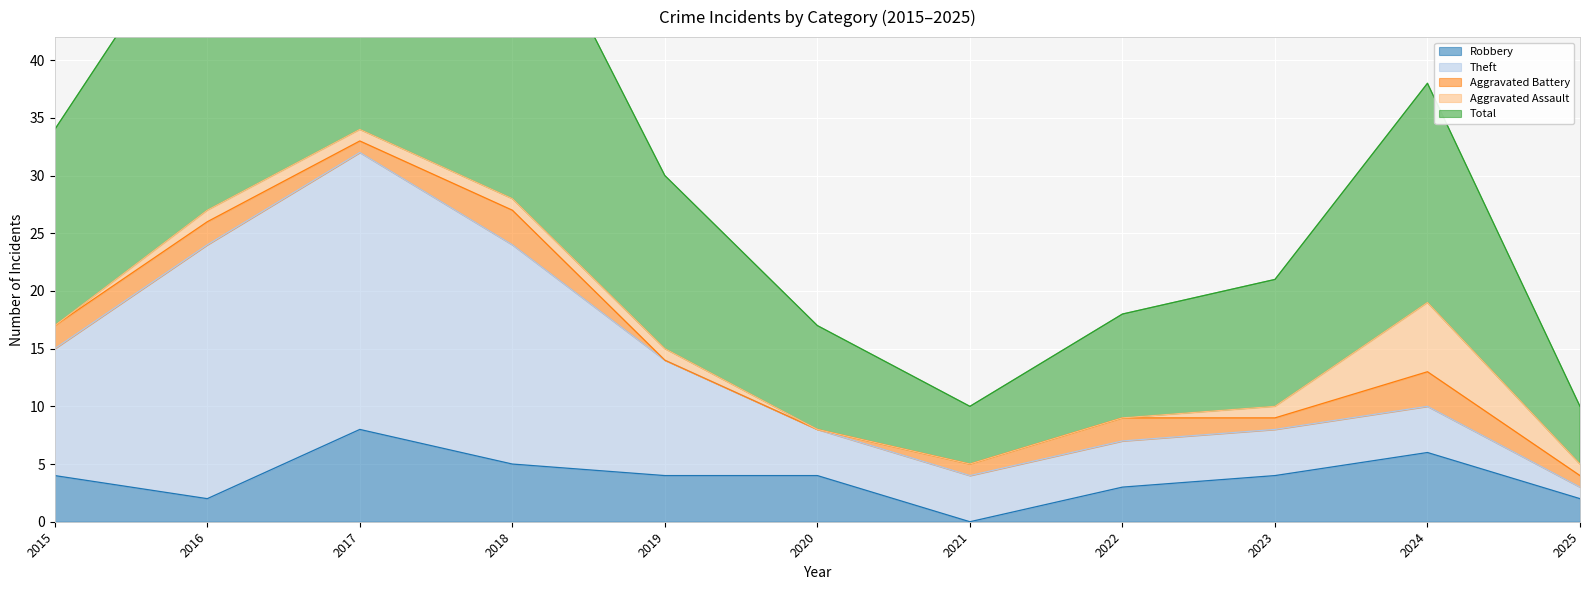

Is the value of Robbery at 2024 greater than the value of Total at 2018?

No